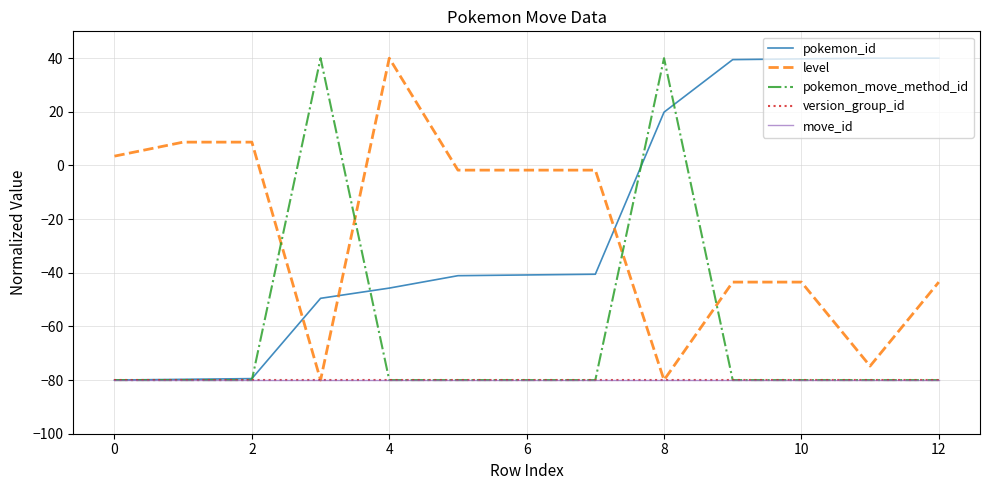

True or false: pokemon_id and move_id cross at least once.

False